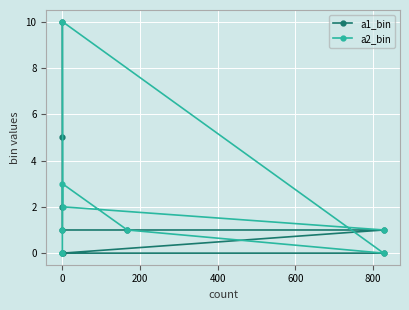

True or false: a1_bin has more than 0 interior local peaks.

False